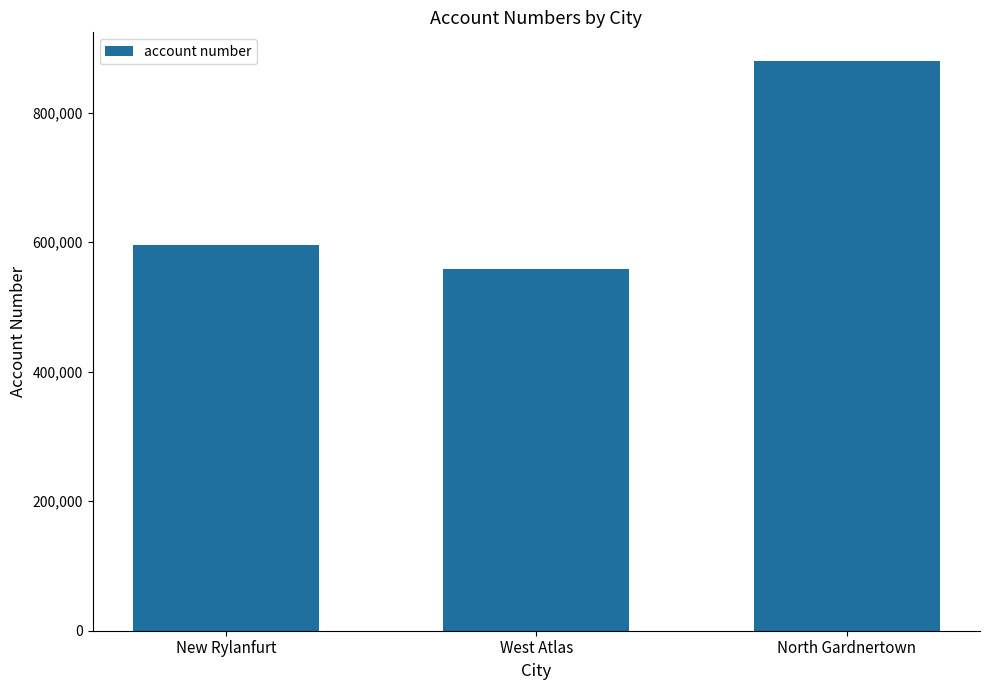

What is the label of the 1st bar from the left?

New Rylanfurt